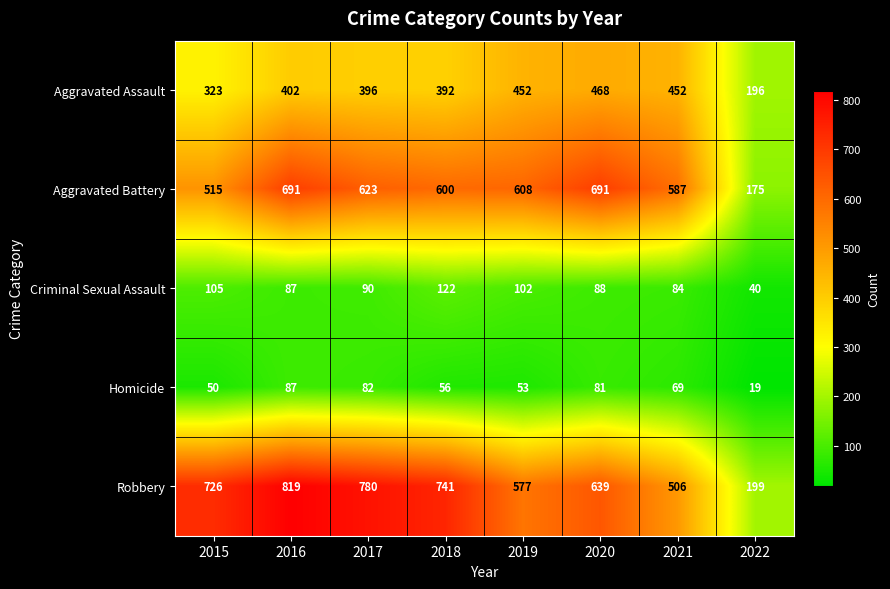

Is it true that Aggravated Assault equals 323 at 2015?

True